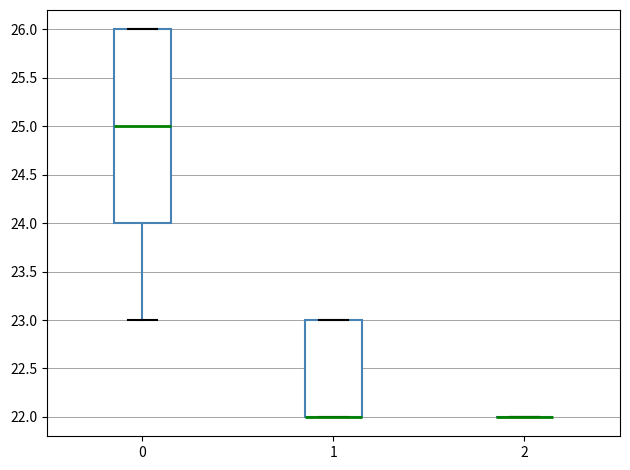

Reading left to right, read every box against the y-axis: the position of its median line, the range the box covers, and the ends of its whiskers. The values are not printed on the chart, so give them approximately, as read against the axis.

0: median 25, box 24 to 26, whiskers 23 to 26
1: median 22 (drawn on the box's lower edge), box 22 to 23, whiskers 22 to 23
2: box collapsed to a line at 22, whiskers 22 to 22